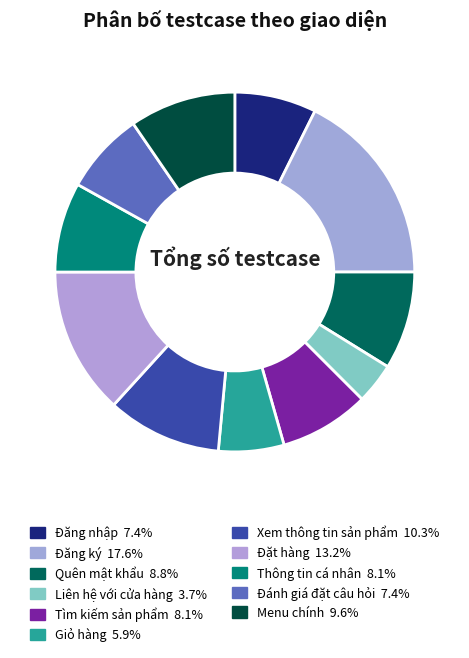

Do Đánh giá đặt câu hỏi and Tìm kiếm sản phẩm together represent more than half of the pie?

No